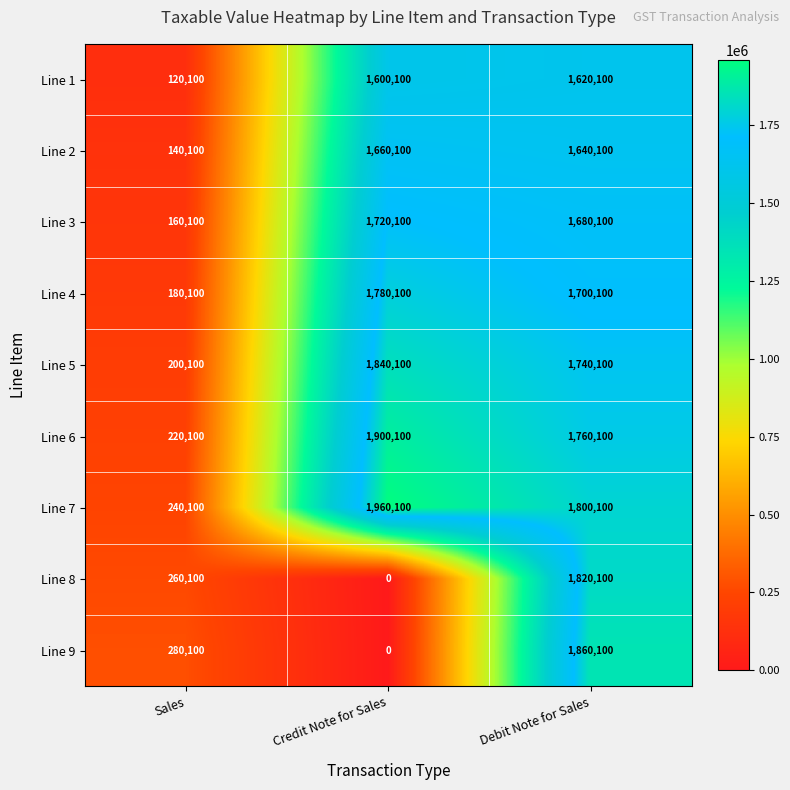

At which label is Line 3 closest to 940100?

Debit Note for Sales